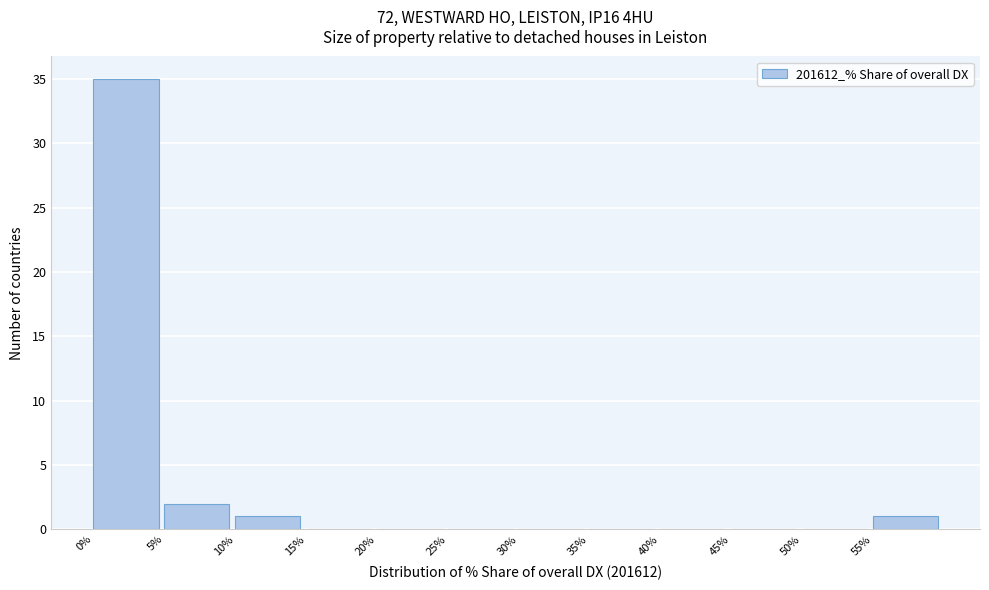

Over which range of the x-axis is the bar tallest?

0 to 5